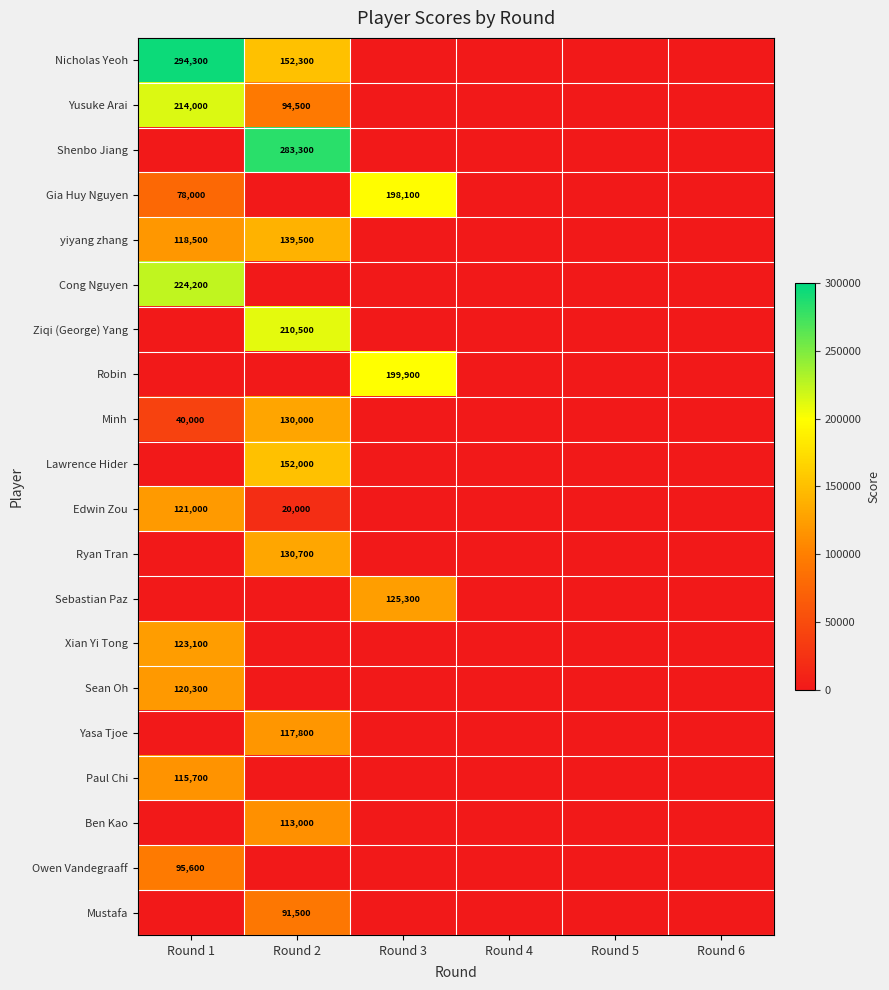

Is it true that Sebastian Paz equals 125300 at Round 3?

True